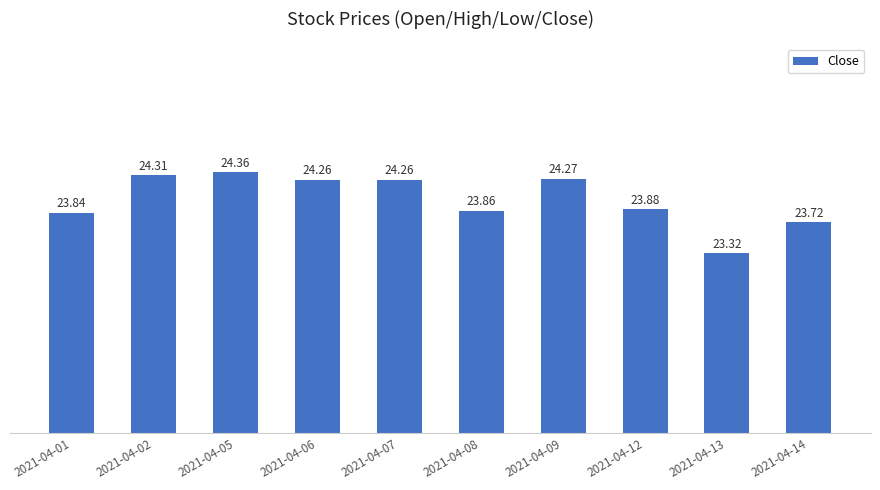

What is the maximum value shown in the chart?

24.4